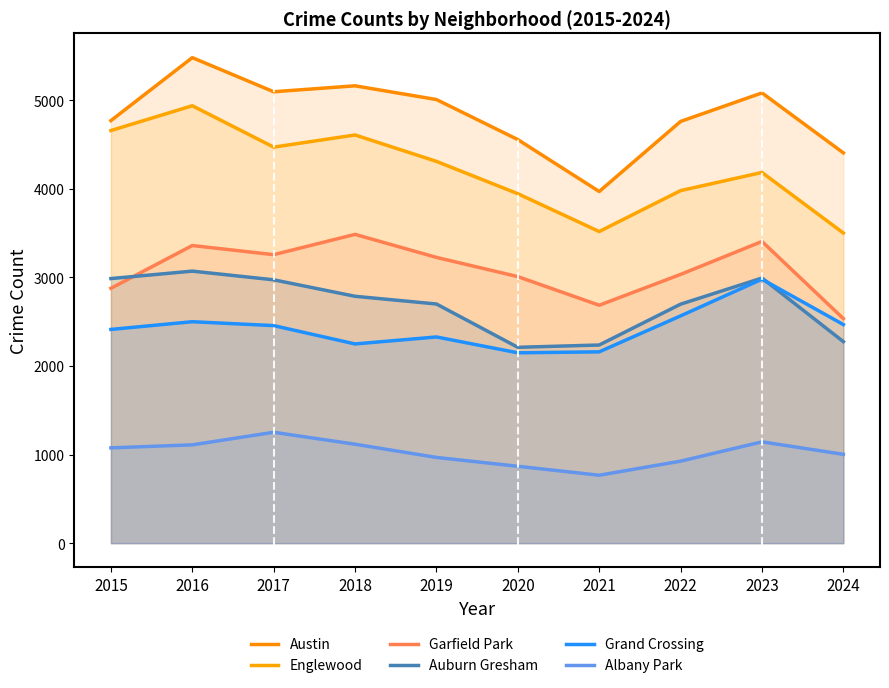

At which label does Austin first exceed 5008?

2016